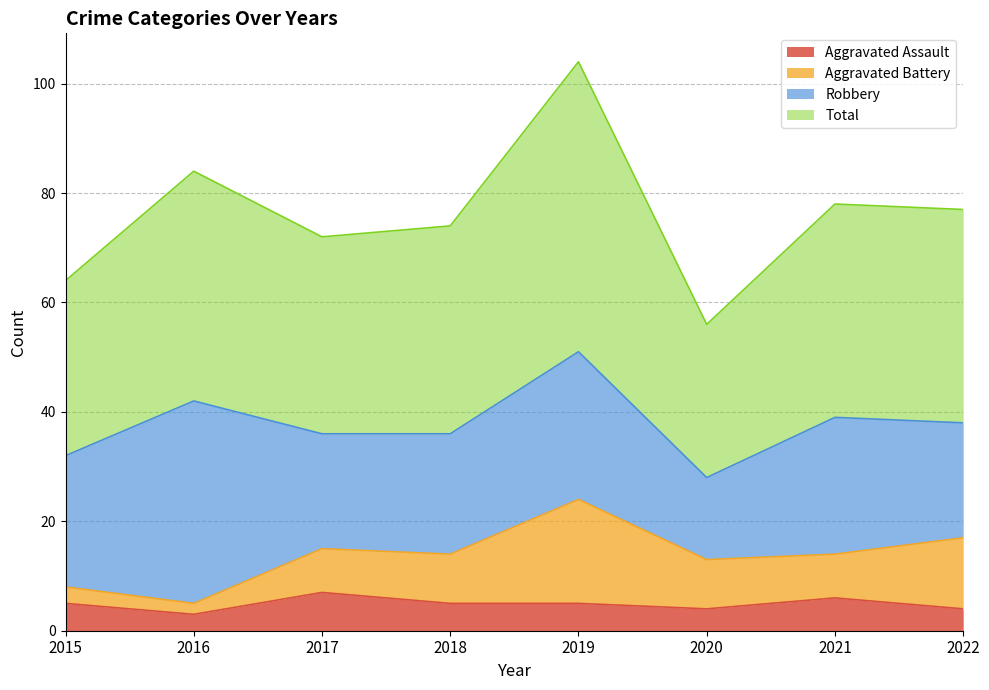

True or false: Total and Aggravated Assault cross at least once.

False